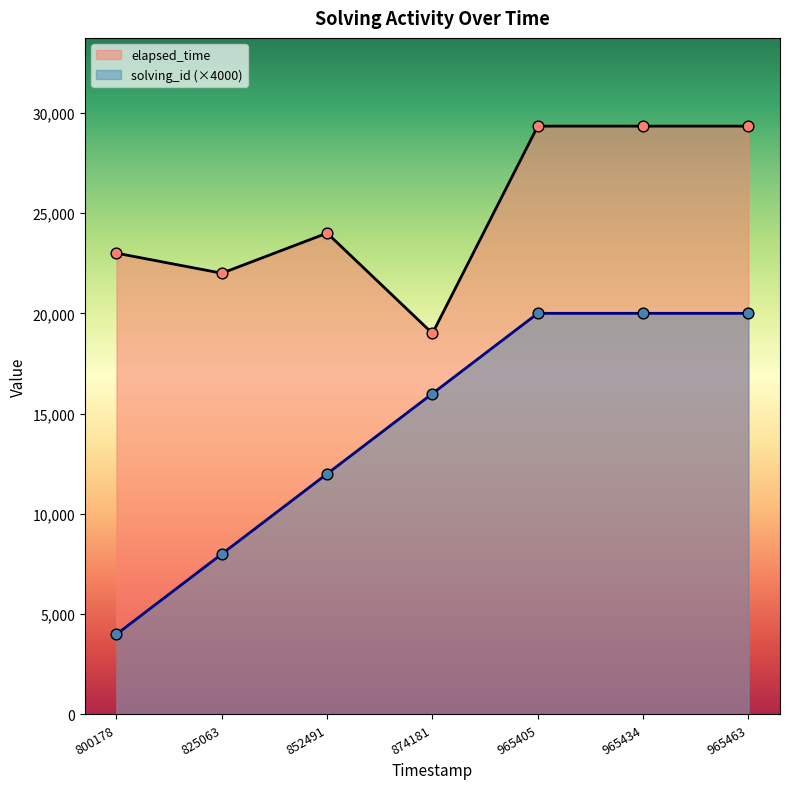

Is the value of solving_id (×4000) at 825063 greater than the value of elapsed_time at 965405?

No